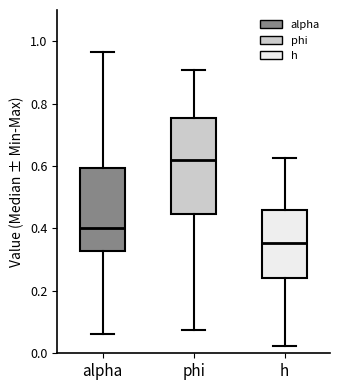

Which box's median line is the lowest?

h